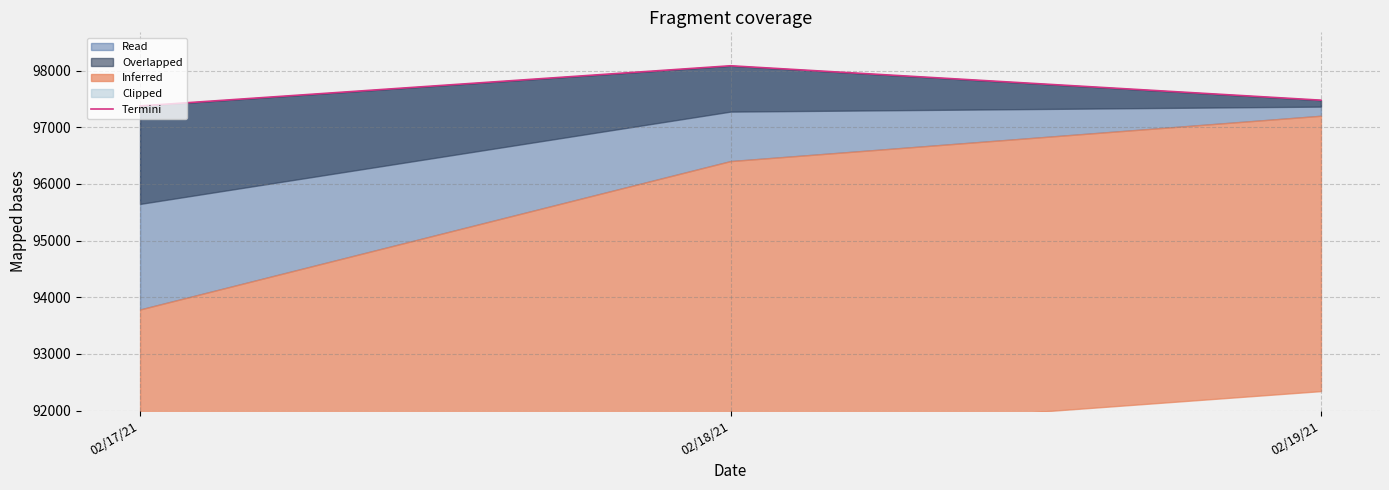

Is it true that the value at 02/17/21 is 38782.3?

False